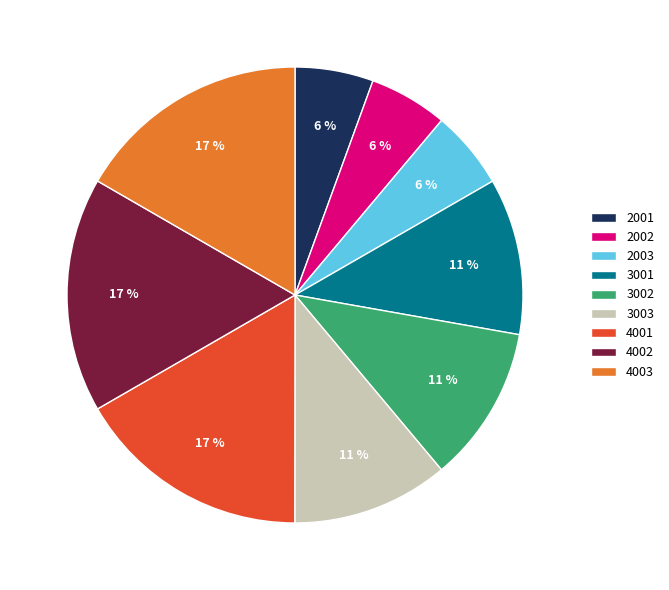

To the nearest percent, what is the combined percentage of 2002 and 3003?

17%